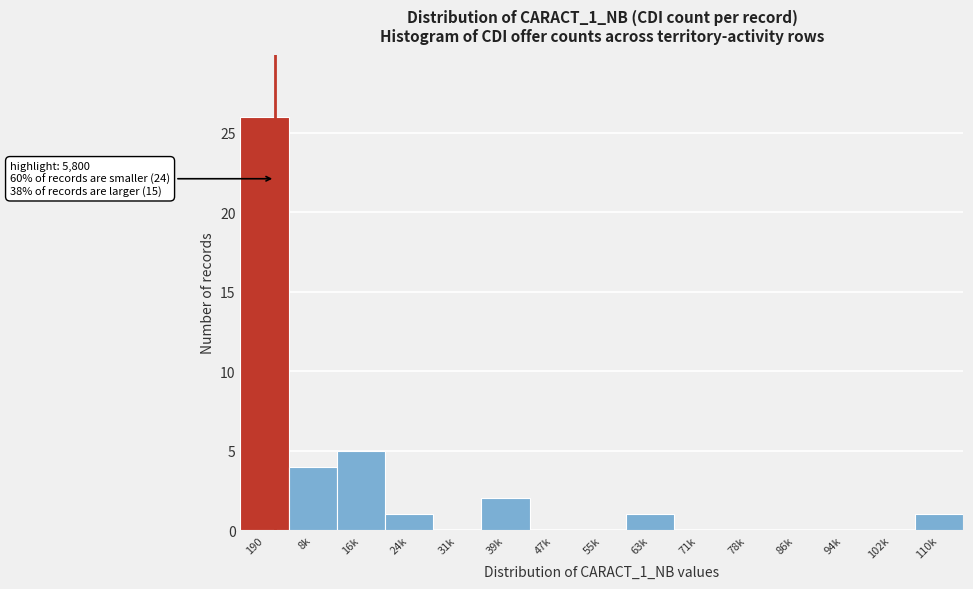

Reading left to right, extract all data points from this chart.

190=26	8k=4	16k=5	24k=1	31k=0	39k=2	47k=0	55k=0	63k=1	71k=0	78k=0	86k=0	94k=0	102k=0	110k=1